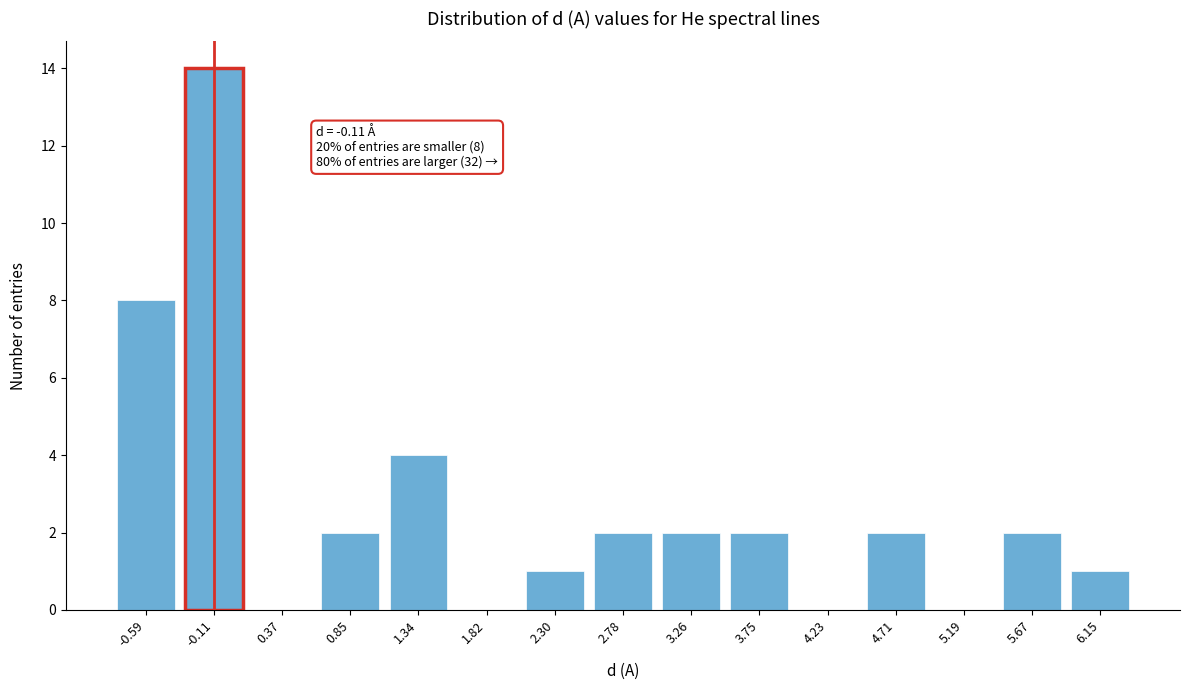

Reading left to right, what are all the values shown in this chart?

-0.59=8	-0.11=14	0.37=0	0.85=2	1.34=4	1.82=0	2.30=1	2.78=2	3.26=2	3.75=2	4.23=0	4.71=2	5.19=0	5.67=2	6.15=1